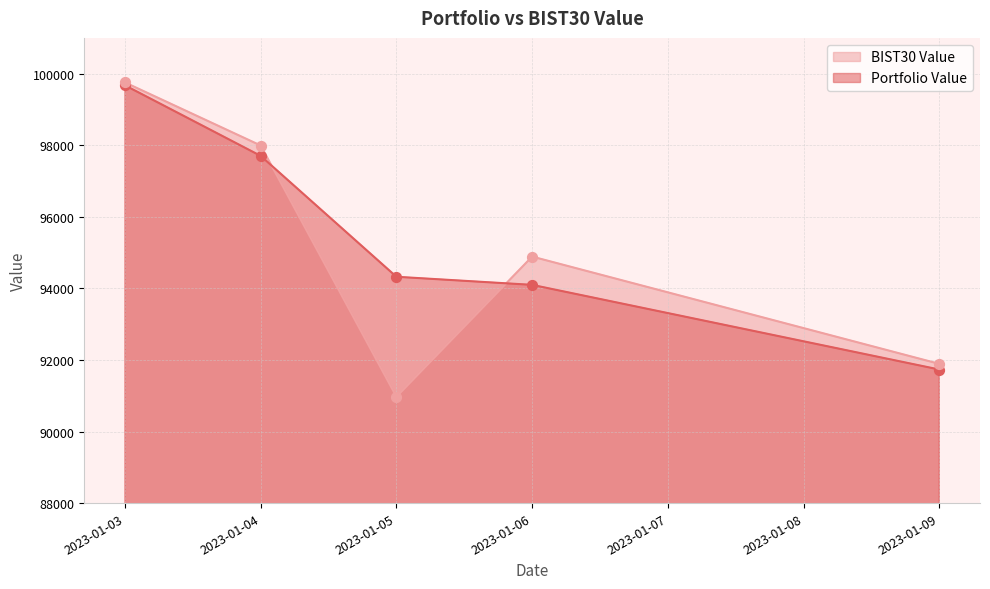

Which series reaches the maximum Y coordinate?

BIST30 Value